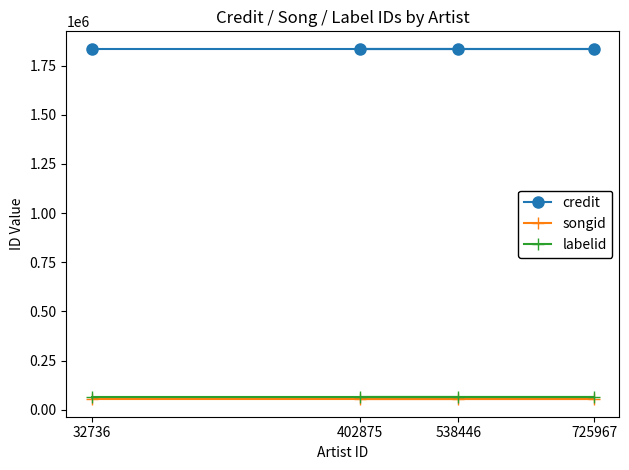

True or false: songid has more than 0 points higher than both neighbors.

False